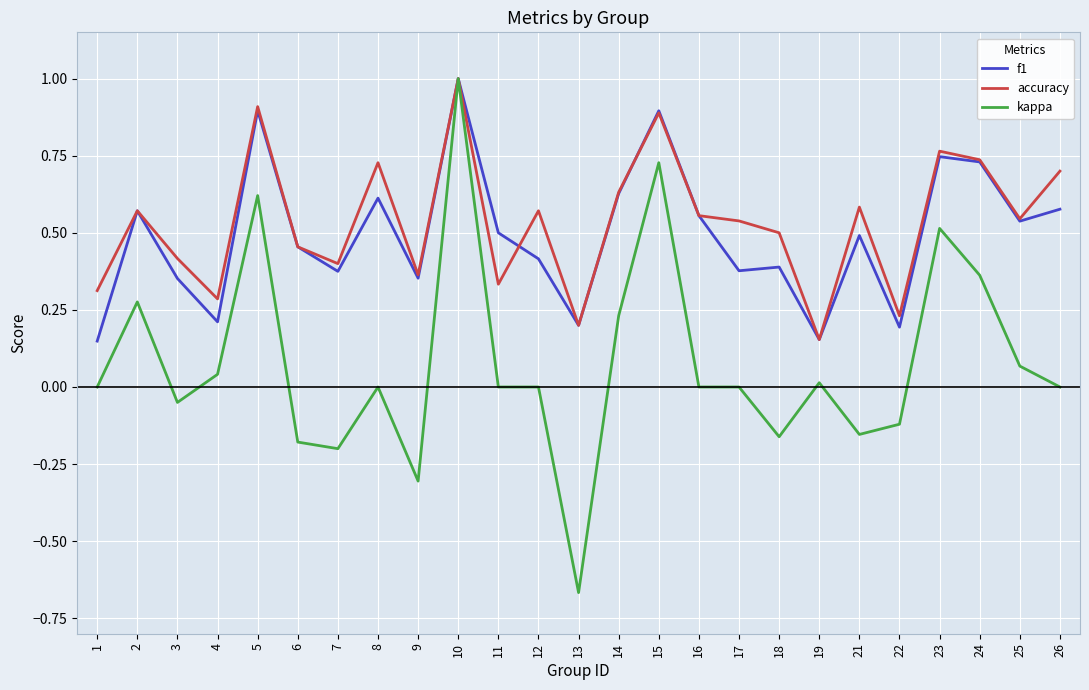

Is the value of accuracy at 19 greater than the value of f1 at 4?

No